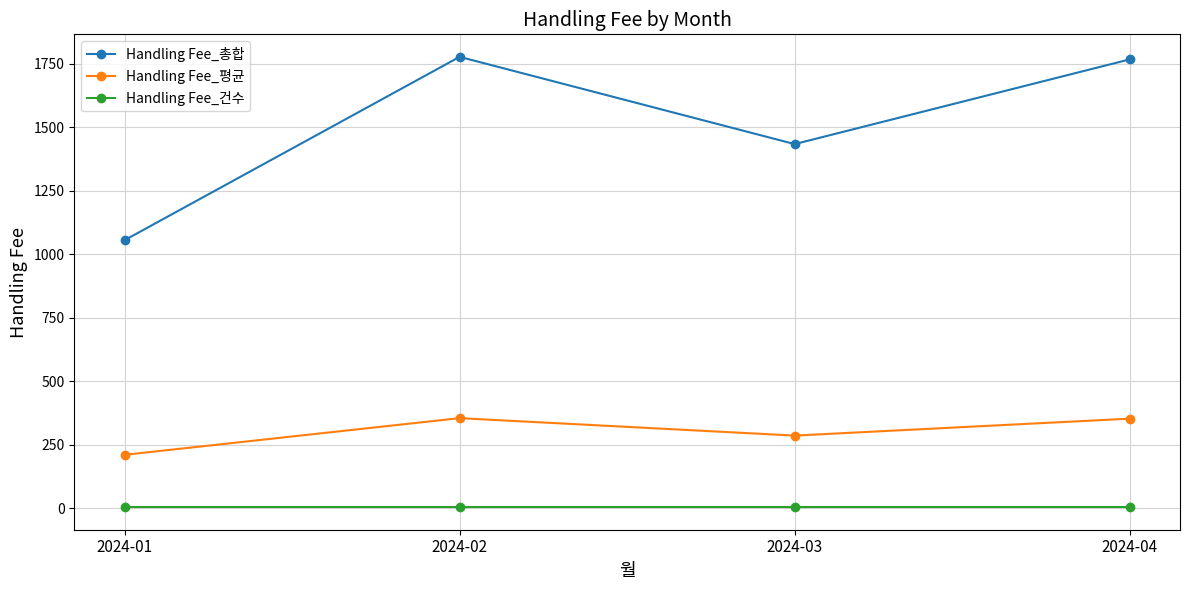

Which series changed the most between 2024-02 and 2024-03?

Handling Fee_총합